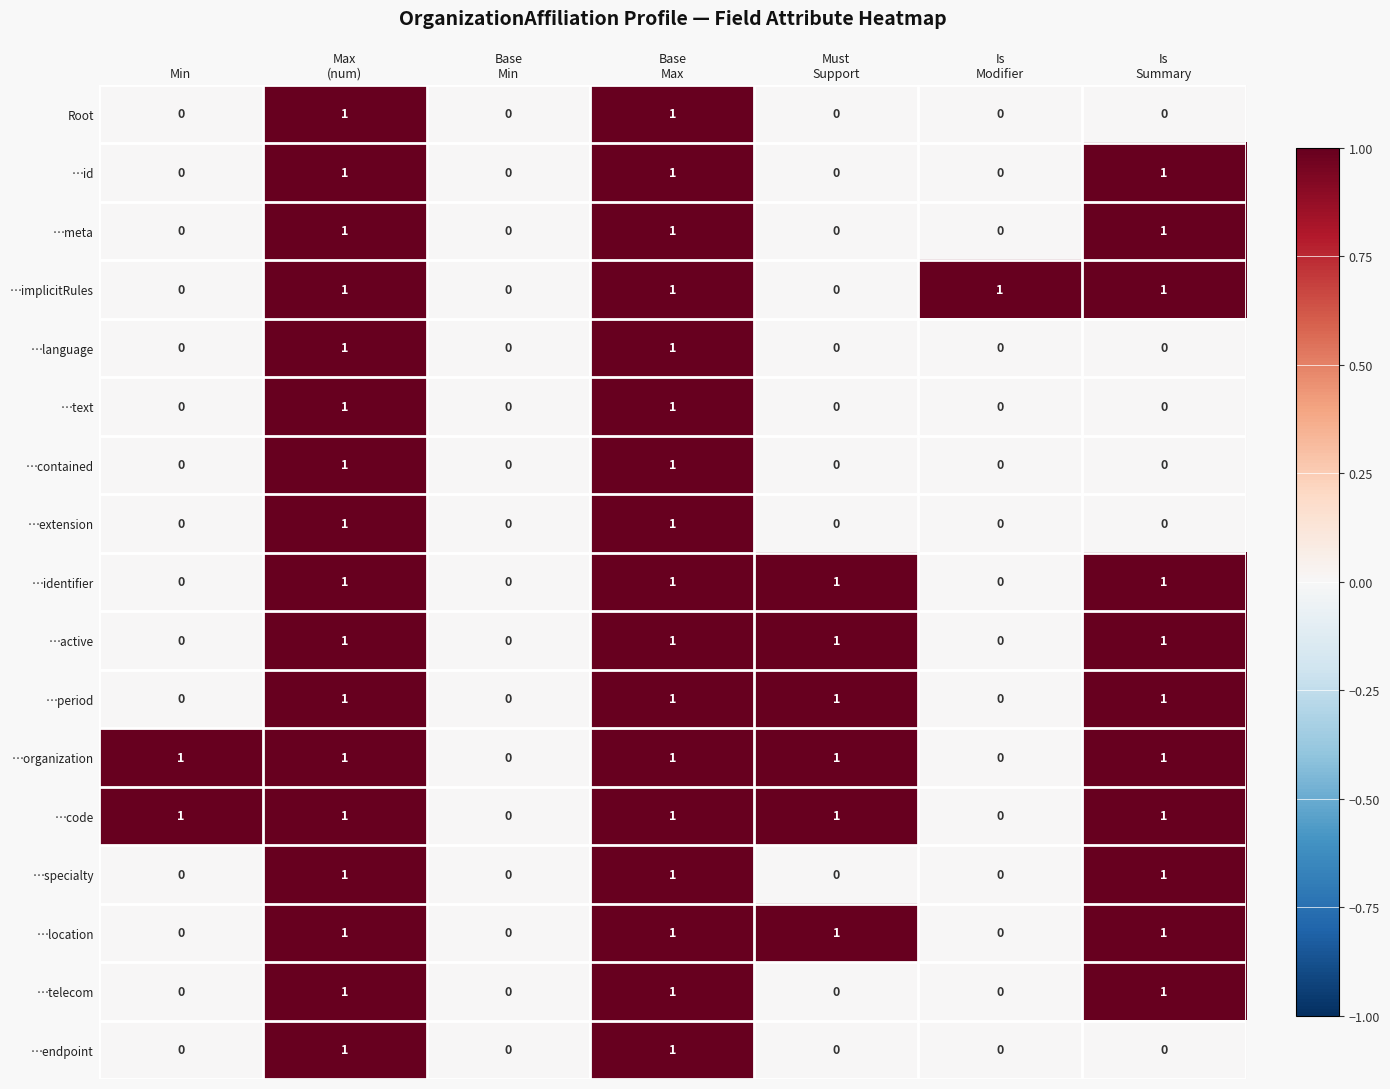

Count the …period values in the range 0 to 1.

7